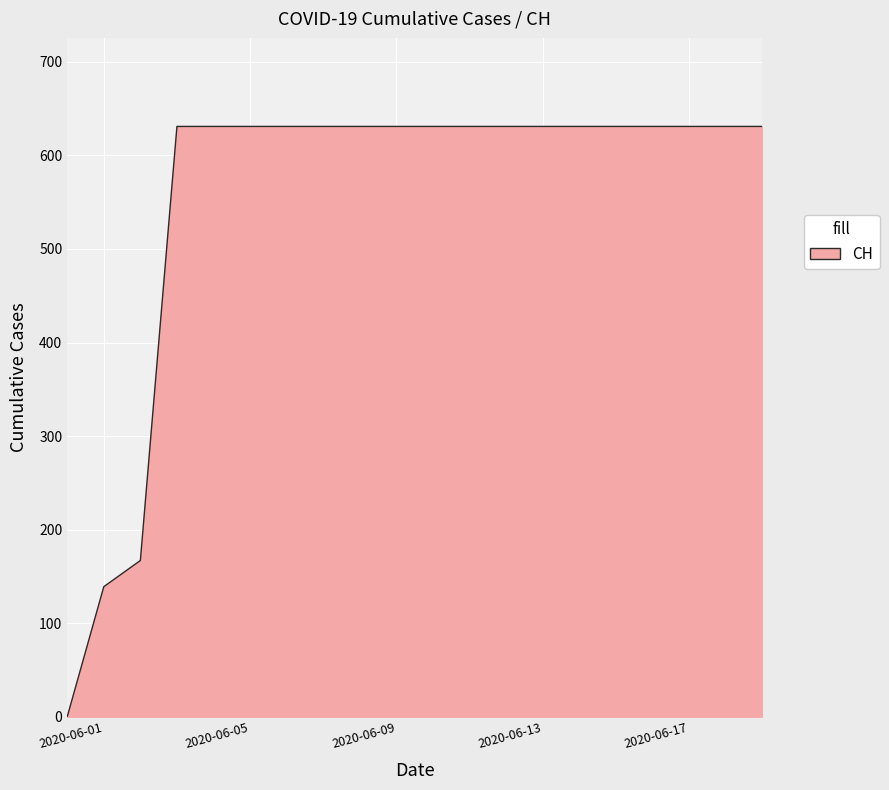

What is the difference between the maximum and minimum values?

631